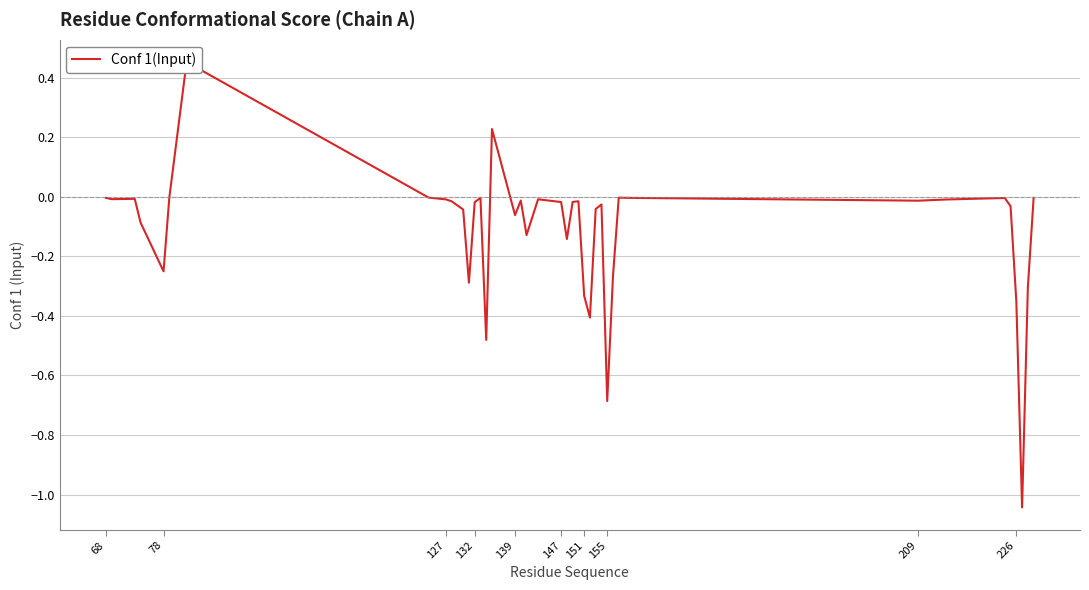

What is the difference between the second highest and minimum values?

1.3